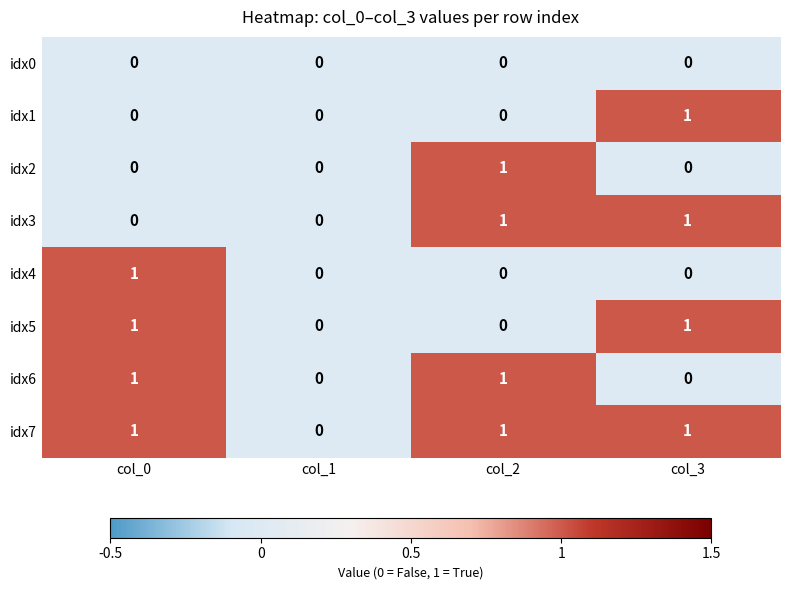

Is the value of idx3 at col_3 greater than the value of idx5 at col_1?

Yes